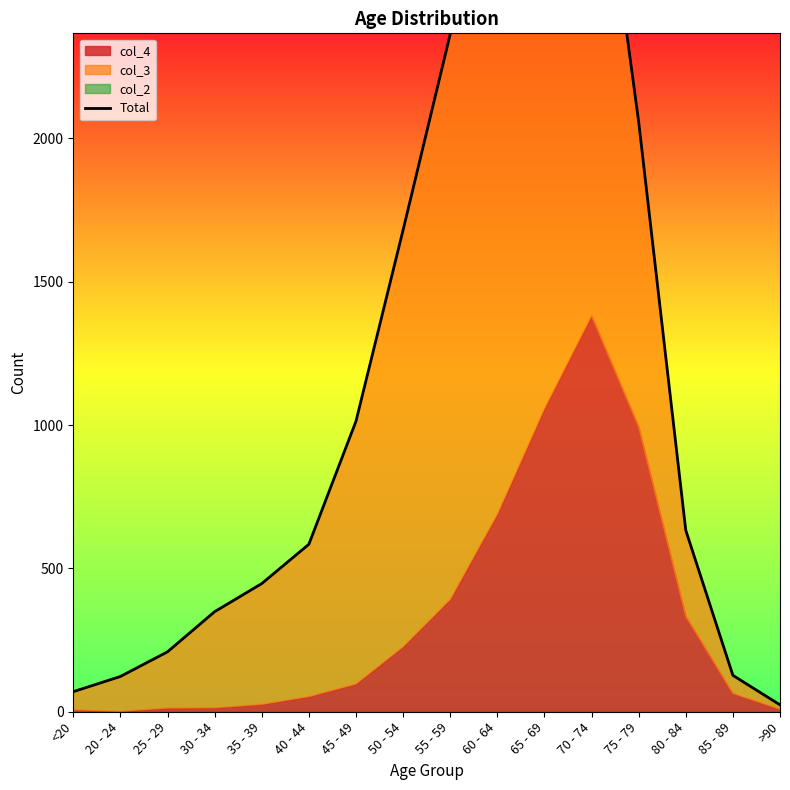

How many data points are less than 633?

8